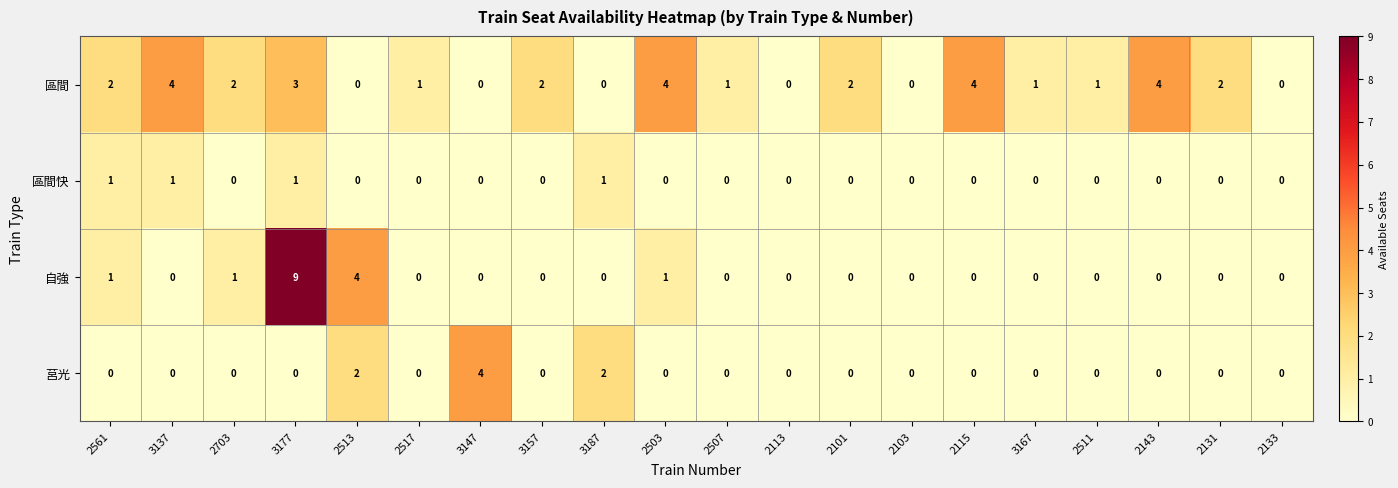

How many values in 區間 are above zero?

14